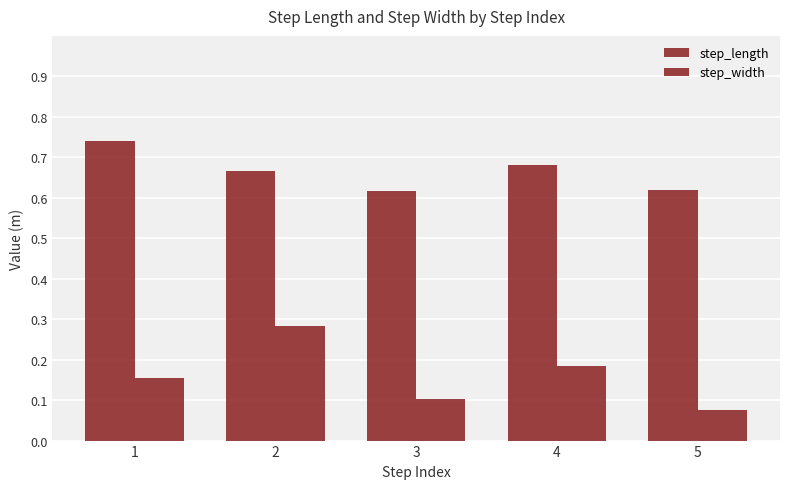

How many categories are shown in the chart?

5